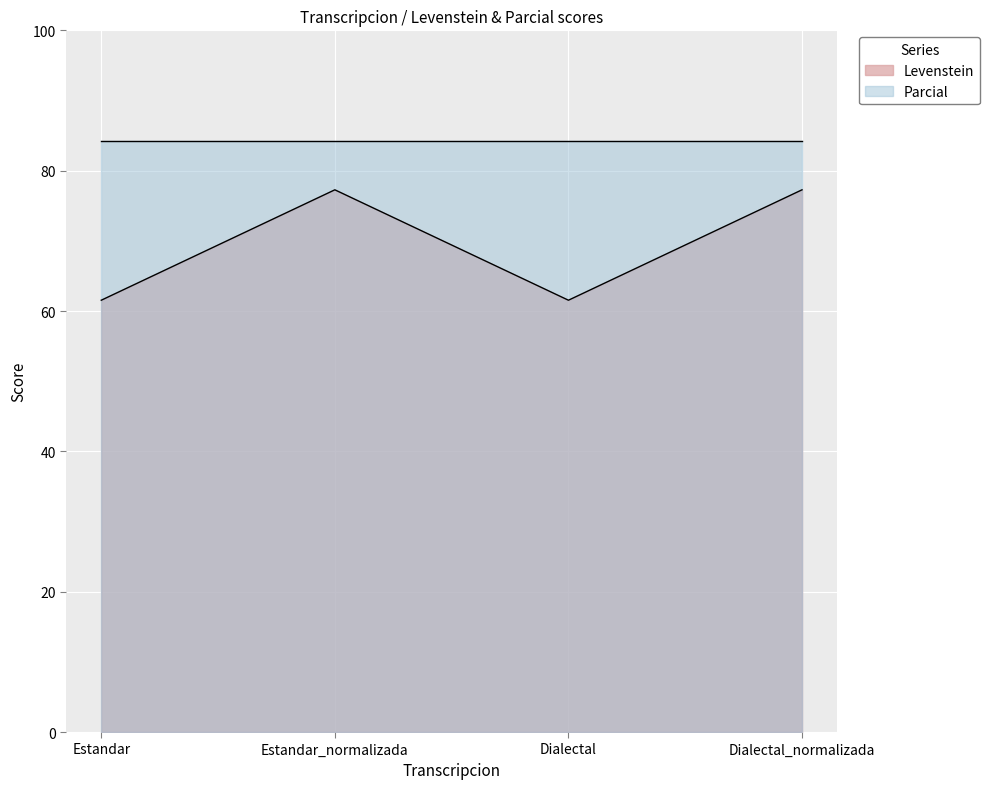

Where is the data nearest to the value 69?

Estandar